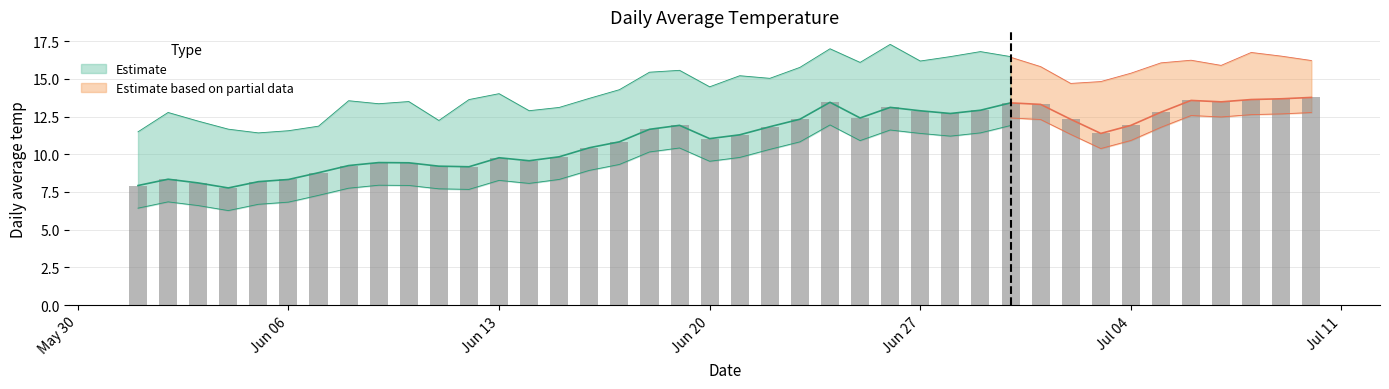

Does the chart contain any negative values?

No